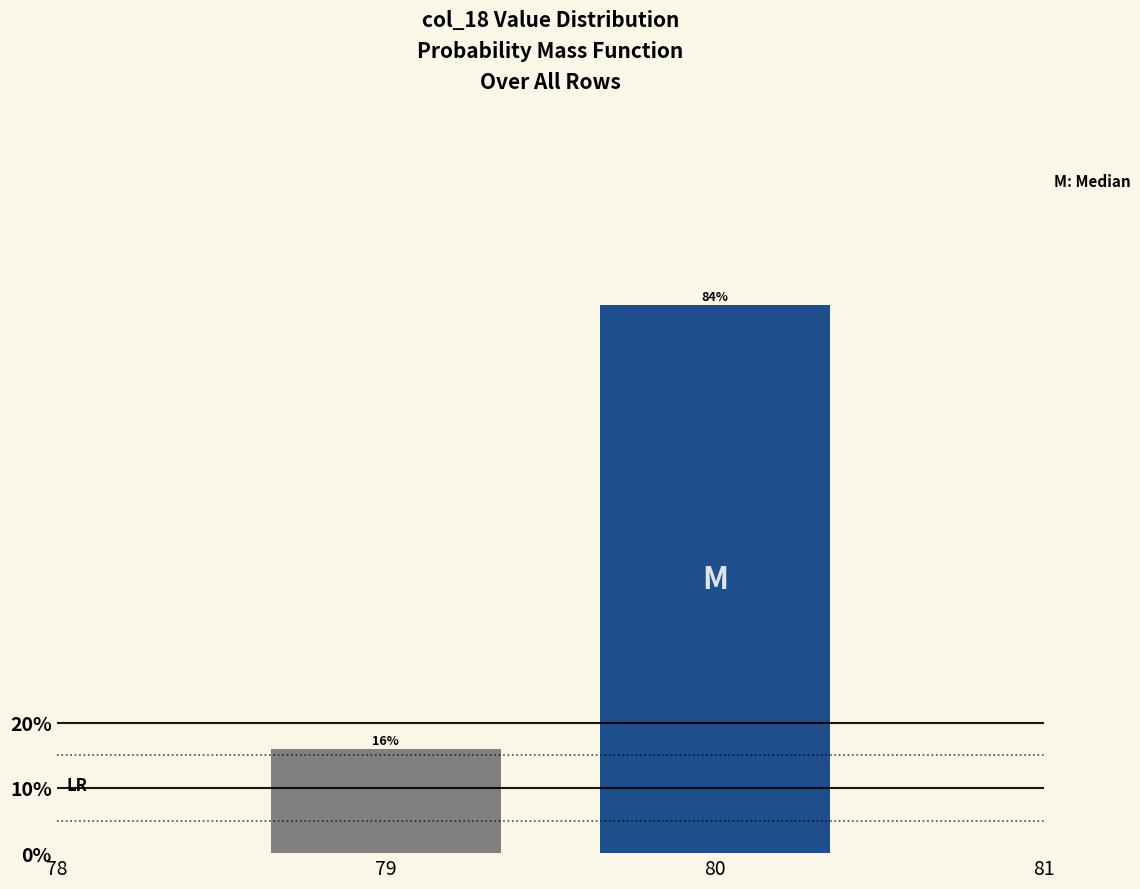

Where is the data nearest to the value 50?

79